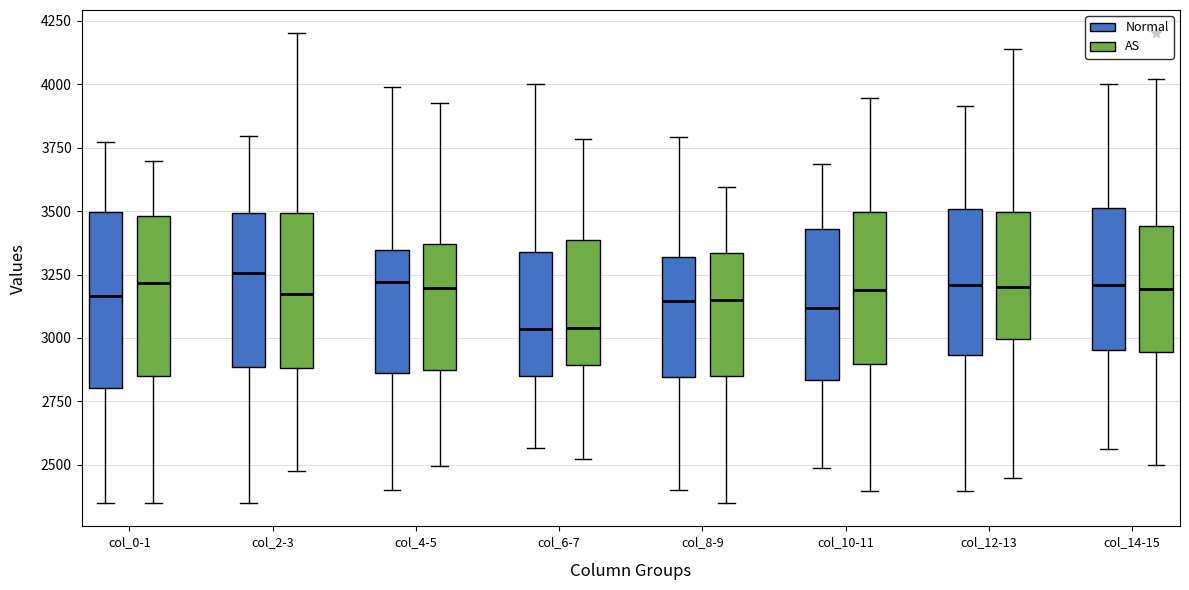

Where does the median line of the box for col_14-15 (Normal) sit on the y-axis? The values are not printed on the chart, so give them approximately, as read against the axis.

3200